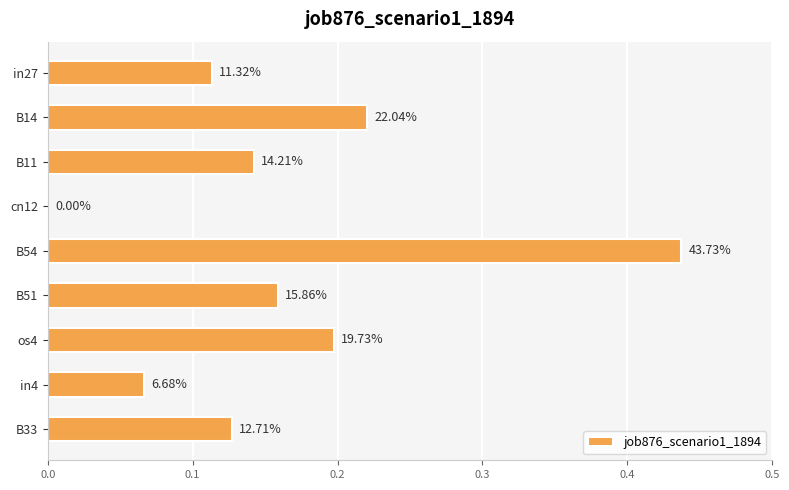

What is the sum of all values?

1.5